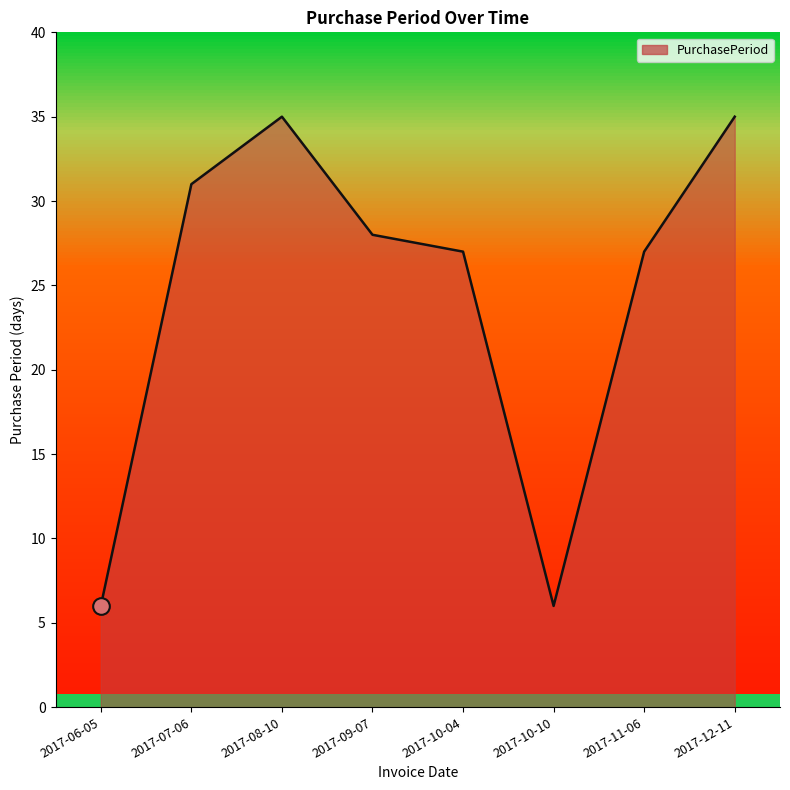

Rank the categories by value from highest to lowest.

2017-08-10, 2017-12-11, 2017-07-06, 2017-09-07, 2017-10-04, 2017-11-06, 2017-06-05, 2017-10-10